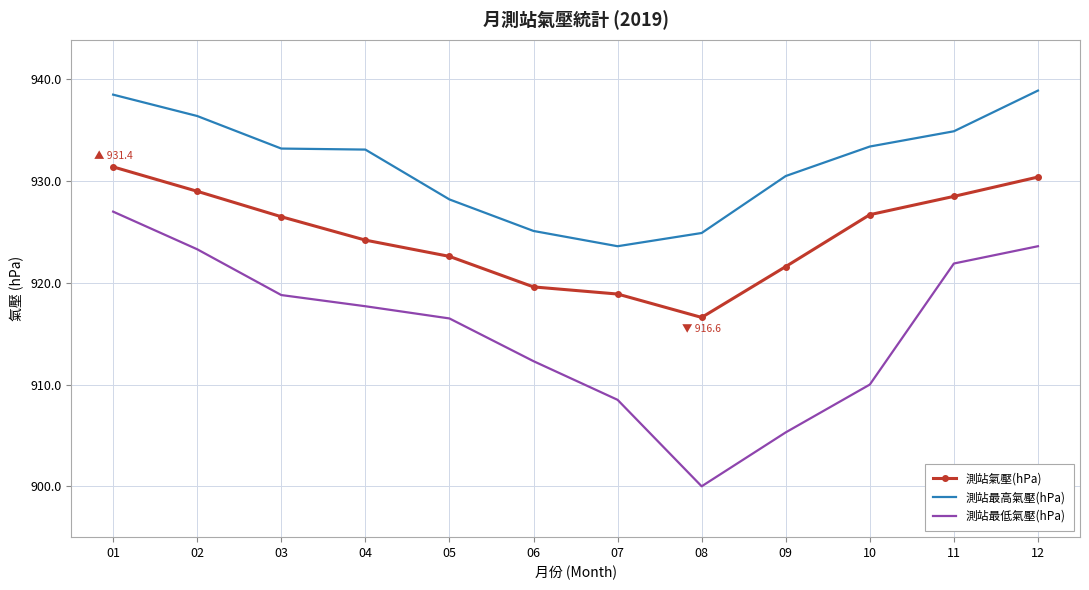

What is the sum of all 測站氣壓(hPa) values?

11096.0